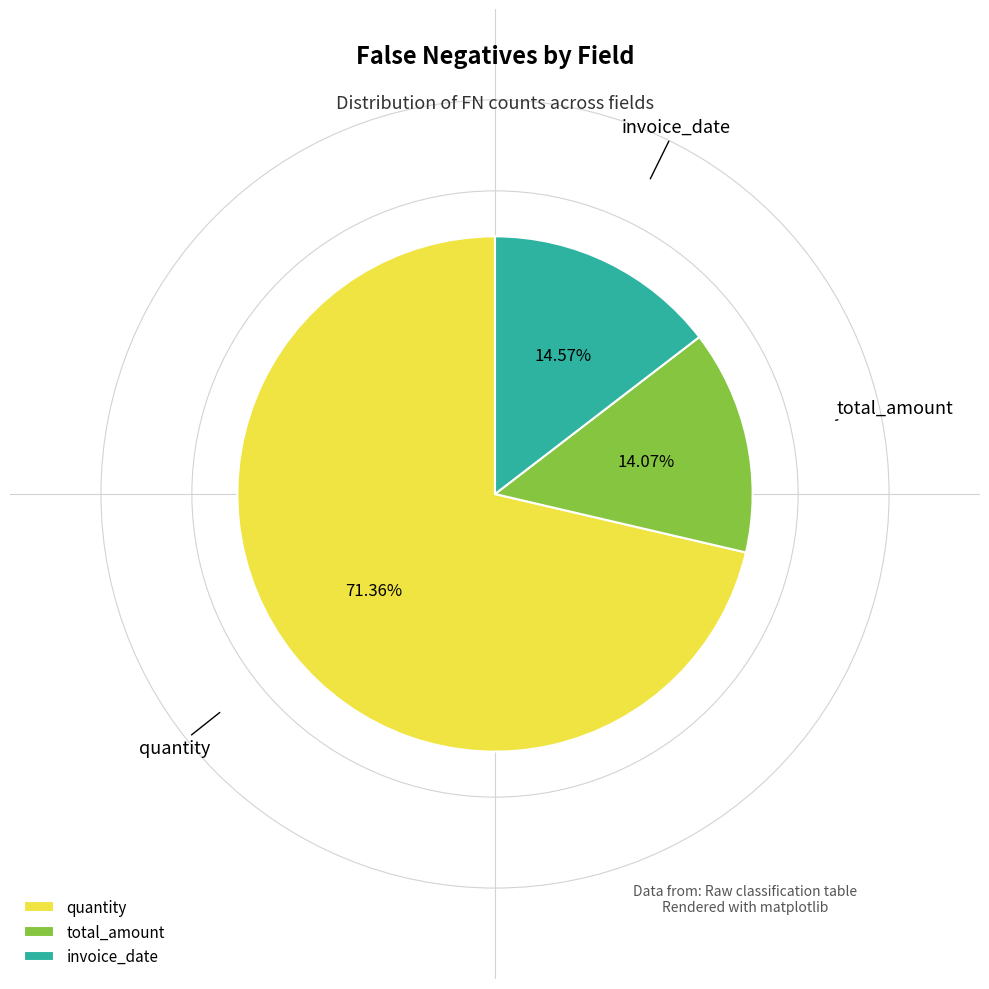

Which category has the biggest portion of the pie?

quantity